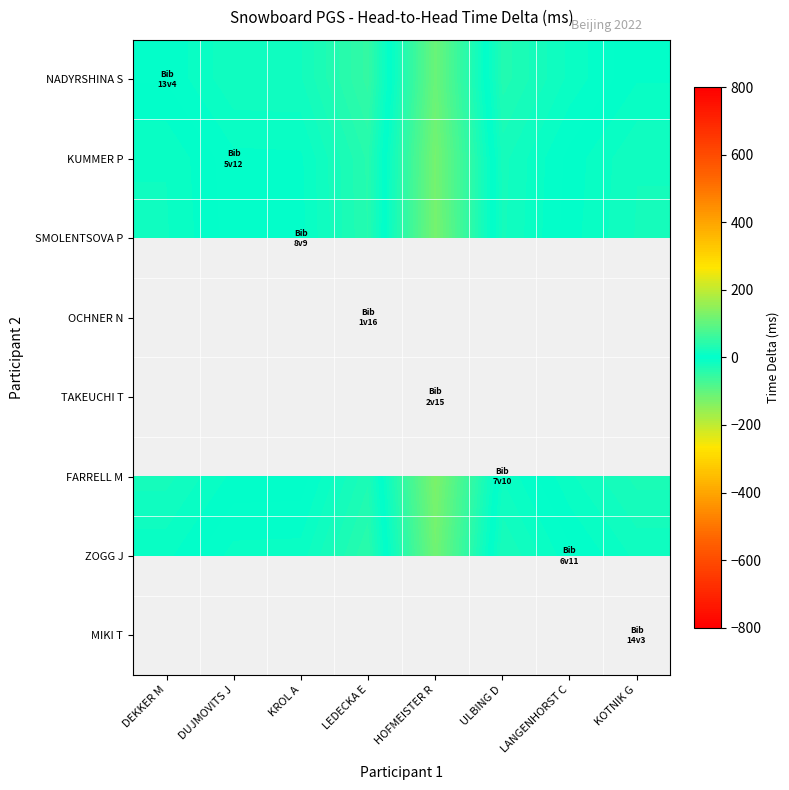

Which category has the highest value across all series?

LEDECKA E